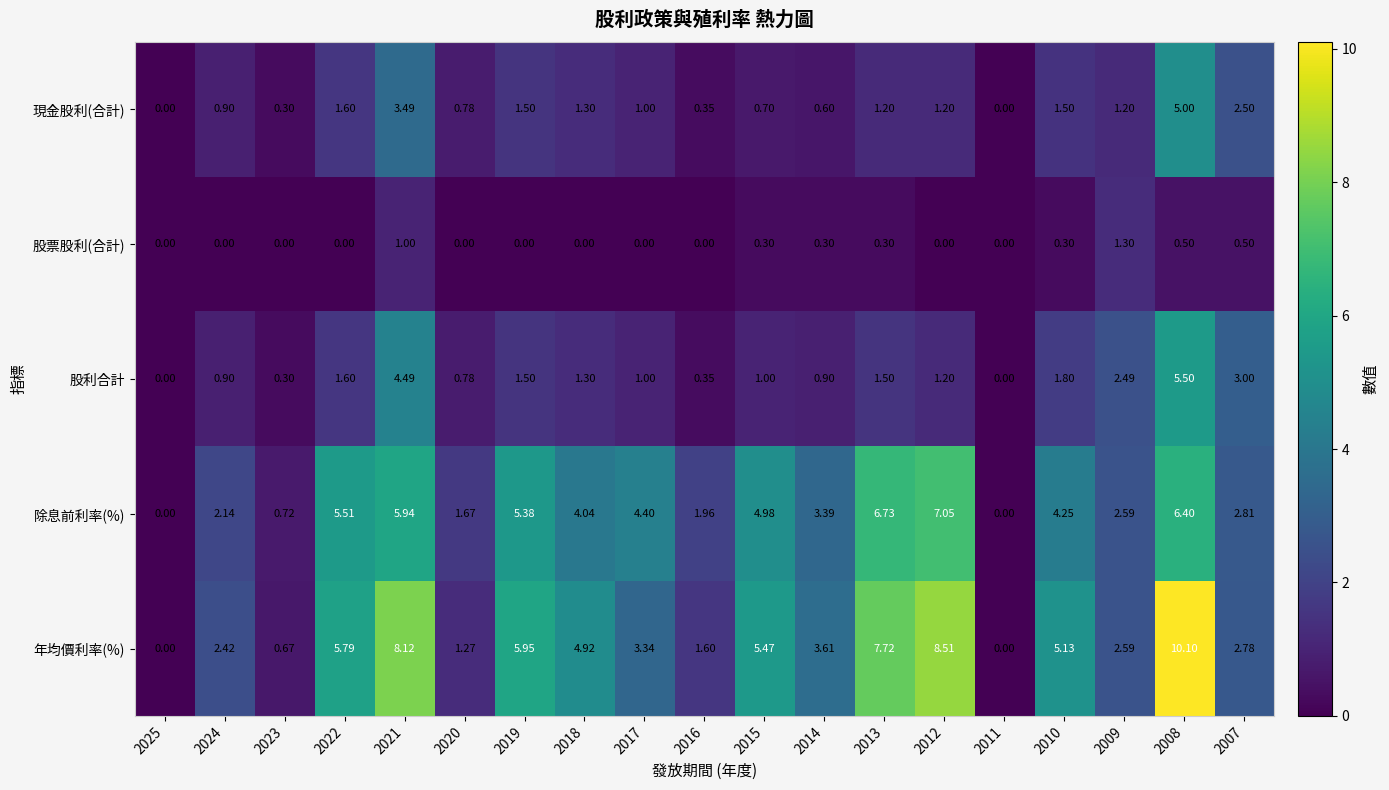

Rank the series by their maximum value, from highest to lowest.

年均價利率(%), 除息前利率(%), 股利合計, 現金股利(合計), 股票股利(合計)